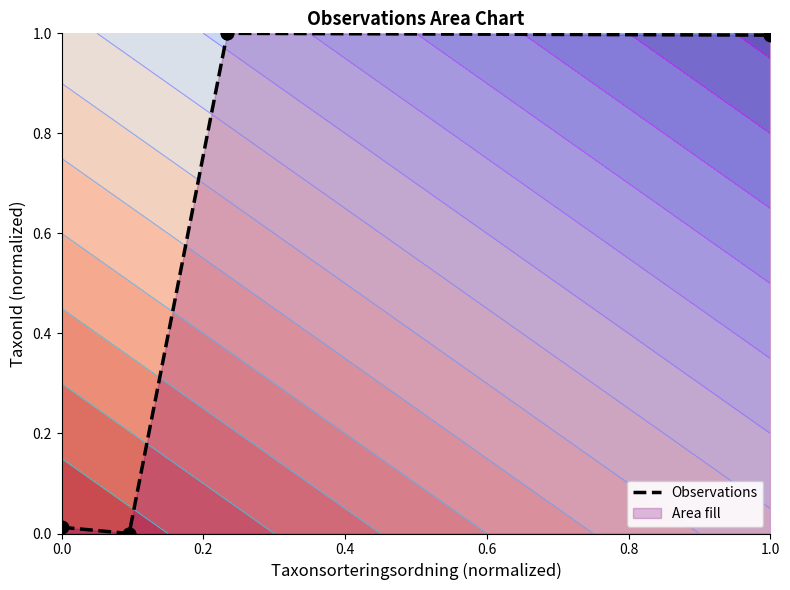

What is the change in value from 0.0 to 0.8?

+1.0